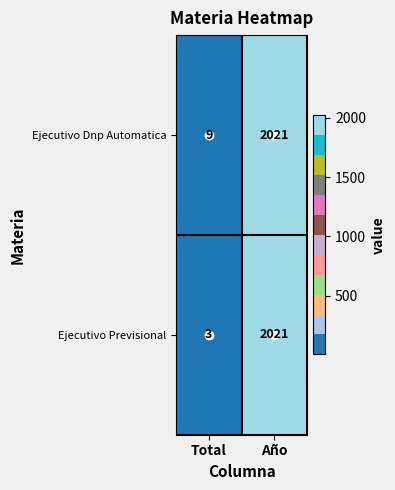

What is the difference between the Ejecutivo Dnp Automatica values at Total and Año?

2012